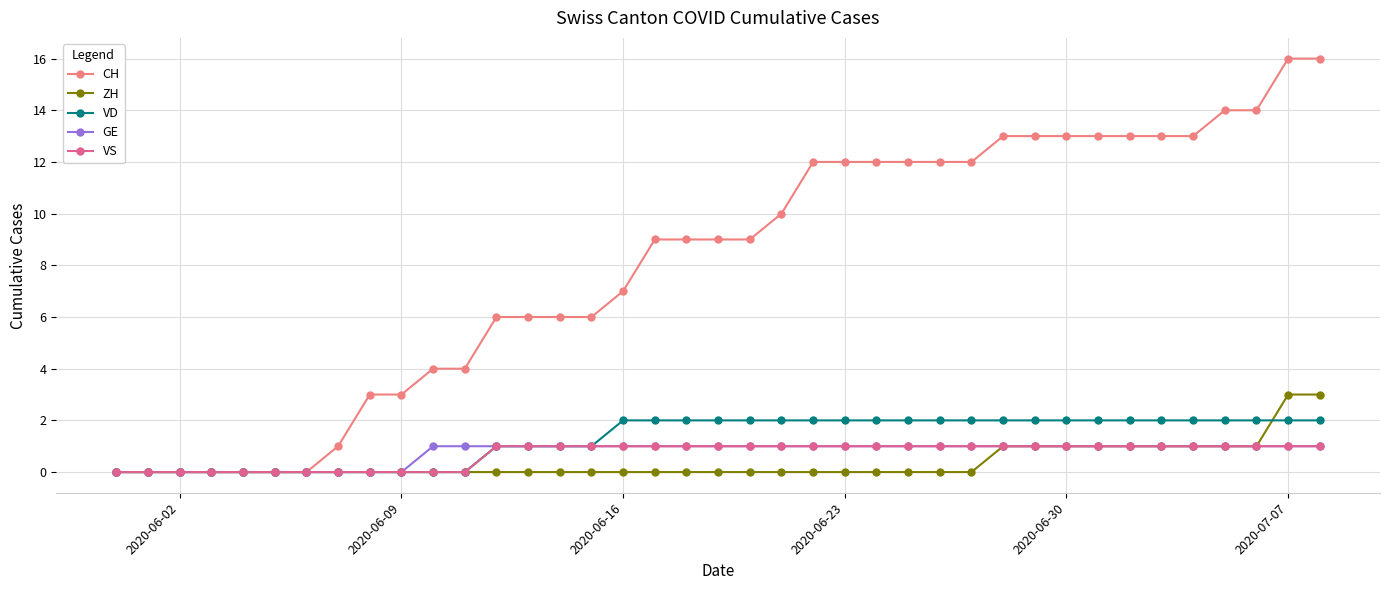

Reading left to right, transcribe all the data shown in this chart.

CH: 0	0	0	0	0	0	0	1	3	3	4	4	6	6	6	6	7	9	9	9	9	10	12	12	12	12	12	12	13	13	13	13	13	13	13	14	14	16	16
ZH: 0	0	0	0	0	0	0	0	0	0	0	0	0	0	0	0	0	0	0	0	0	0	0	0	0	0	0	0	1	1	1	1	1	1	1	1	1	3	3
VD: 0	0	0	0	0	0	0	0	0	0	0	0	1	1	1	1	2	2	2	2	2	2	2	2	2	2	2	2	2	2	2	2	2	2	2	2	2	2	2
GE: 0	0	0	0	0	0	0	0	0	0	1	1	1	1	1	1	1	1	1	1	1	1	1	1	1	1	1	1	1	1	1	1	1	1	1	1	1	1	1
VS: 0	0	0	0	0	0	0	0	0	0	0	0	1	1	1	1	1	1	1	1	1	1	1	1	1	1	1	1	1	1	1	1	1	1	1	1	1	1	1